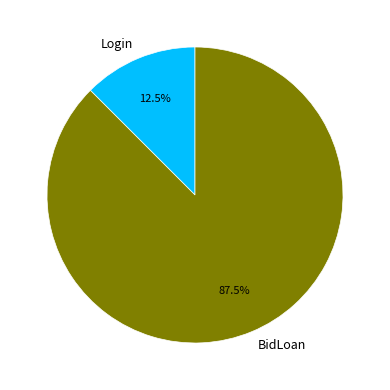

Count the number of slices in the pie.

2